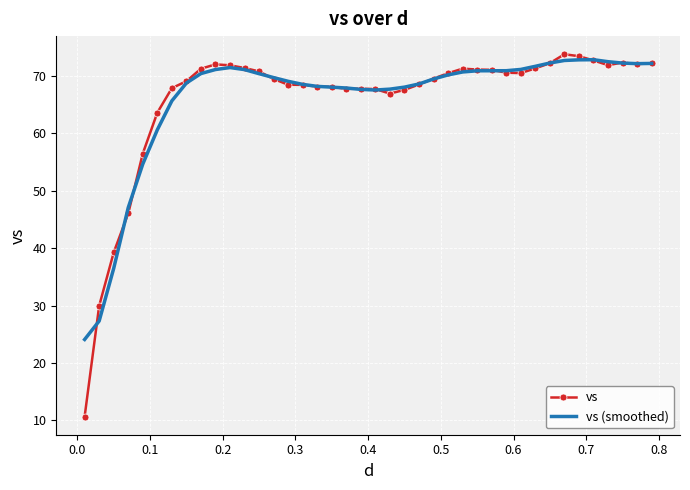

Which series has the largest range (max minus min)?

vs